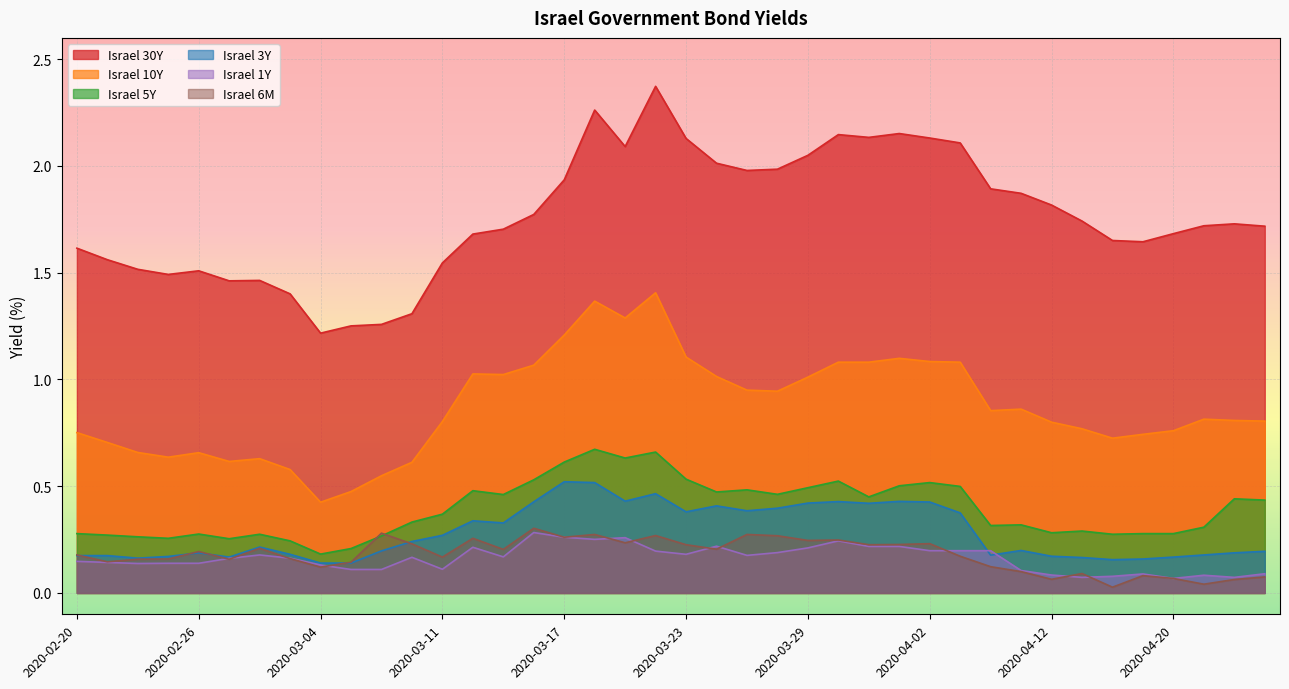

At how many categories does at least one series exceed 1?

40